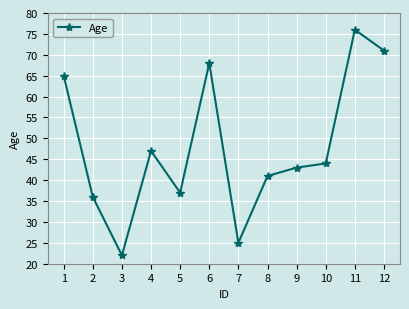

What is the difference between the second highest and second lowest values?

46